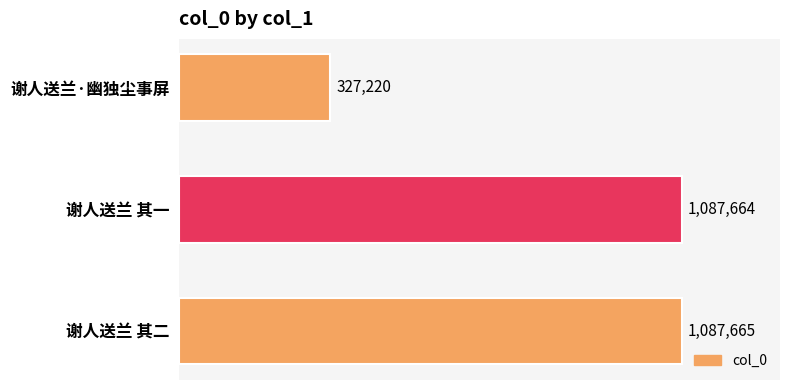

Rank the categories by value from highest to lowest.

谢人送兰 其二, 谢人送兰 其一, 谢人送兰·幽独尘事屏